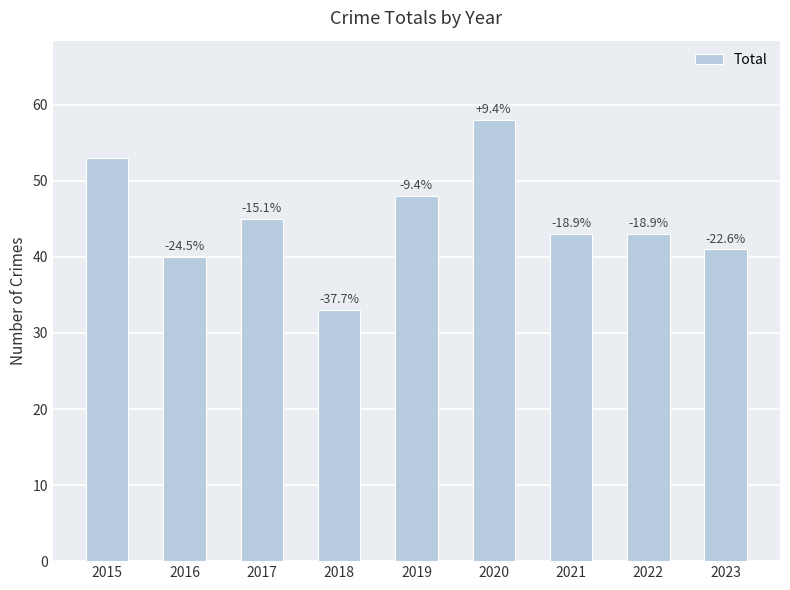

Does the chart contain any negative values?

No